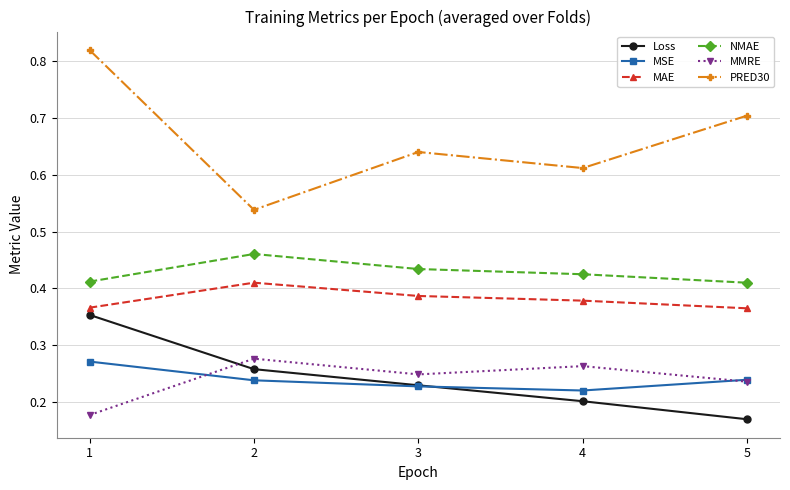

At how many categories does at least one series exceed 0?

5